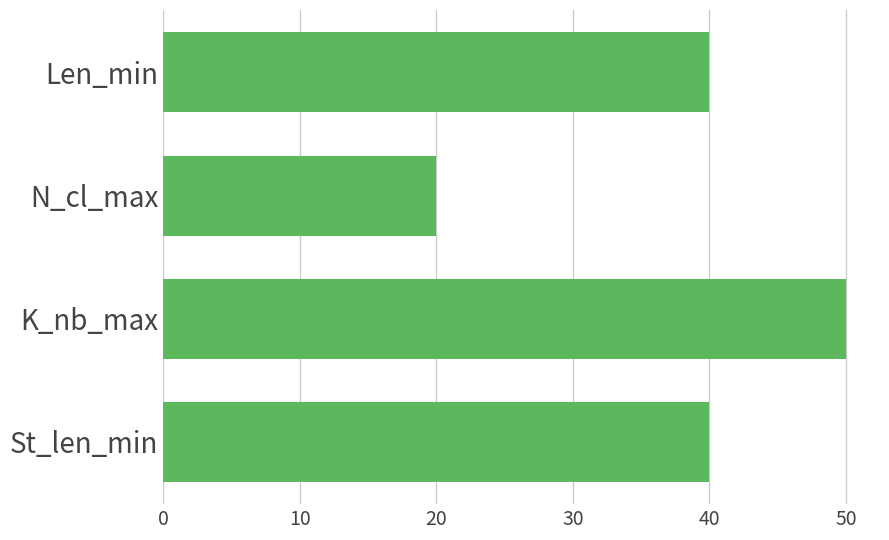

At which category does the chart reach its peak across all series?

K_nb_max